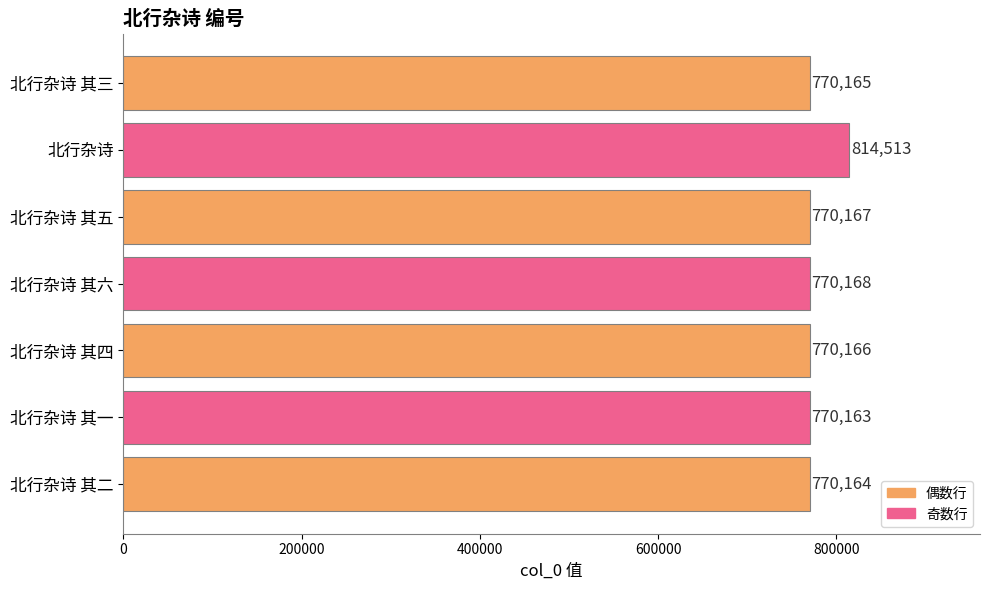

How many data points are less than 770166?

3